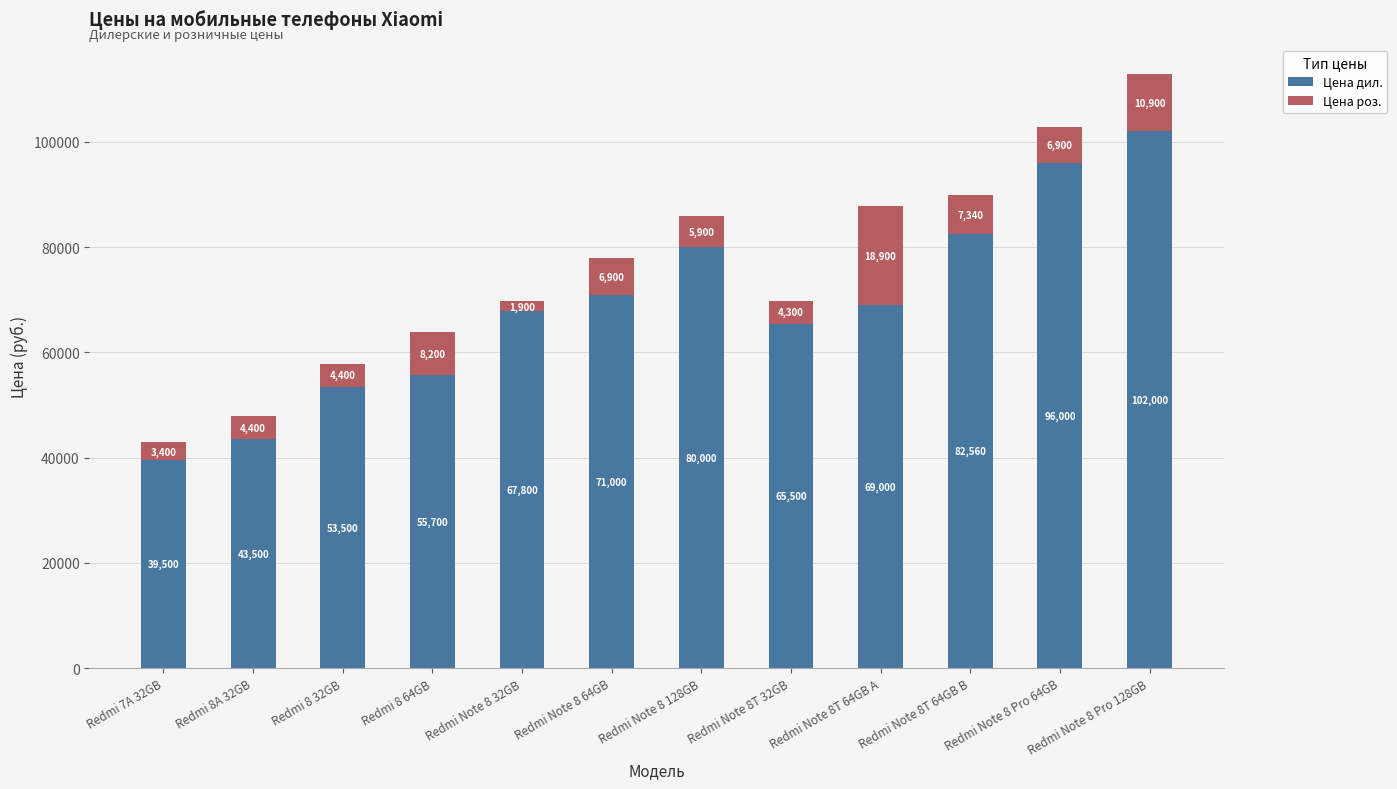

Which category has the lowest value in the Цена дил. series?

Redmi 7A 32GB